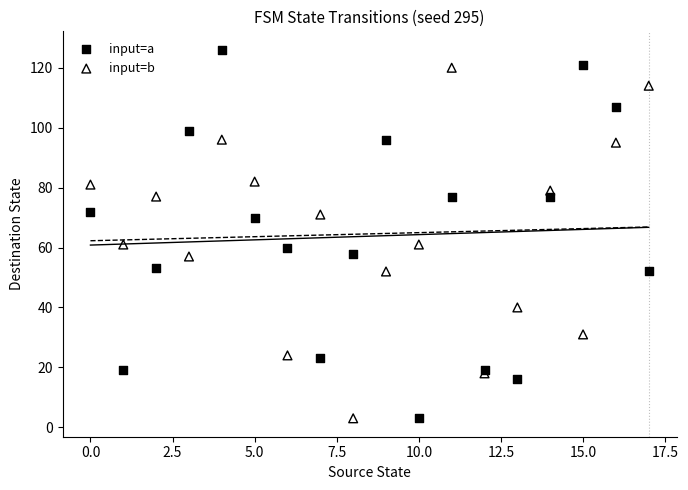

Which series contains the highest Y value?

input=a